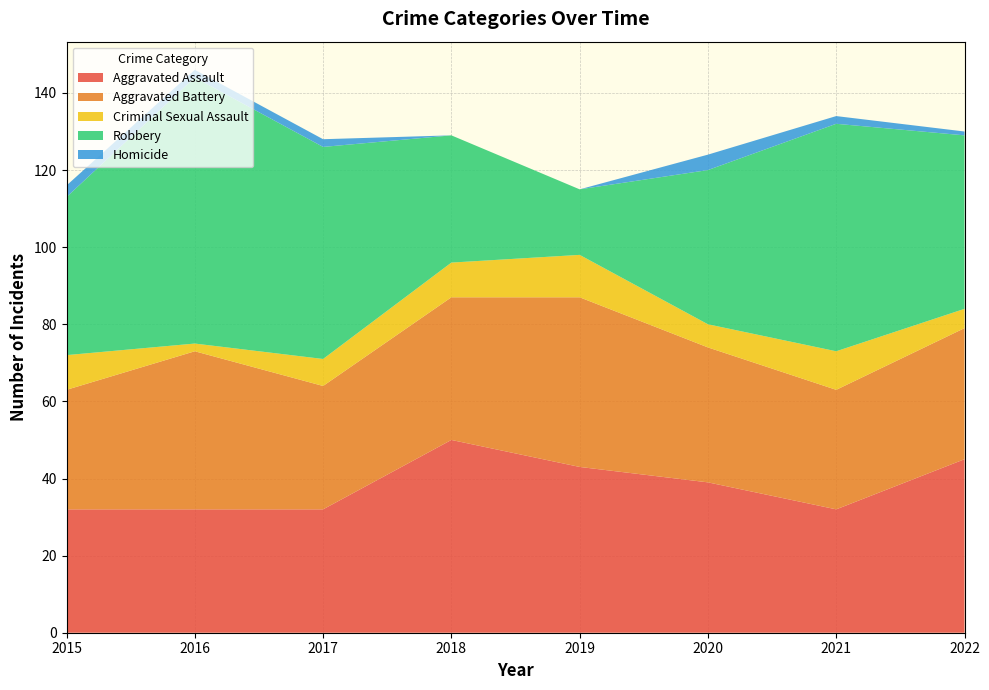

Reading left to right, transcribe all the data shown in this chart.

Aggravated Assault: 32	32	32	50	43	39	32	45
Aggravated Battery: 31	41	32	37	44	35	31	34
Criminal Sexual Assault: 9	2	7	9	11	6	10	5
Robbery: 41	69	55	33	17	40	59	45
Homicide: 3	2	2	0	0	4	2	1